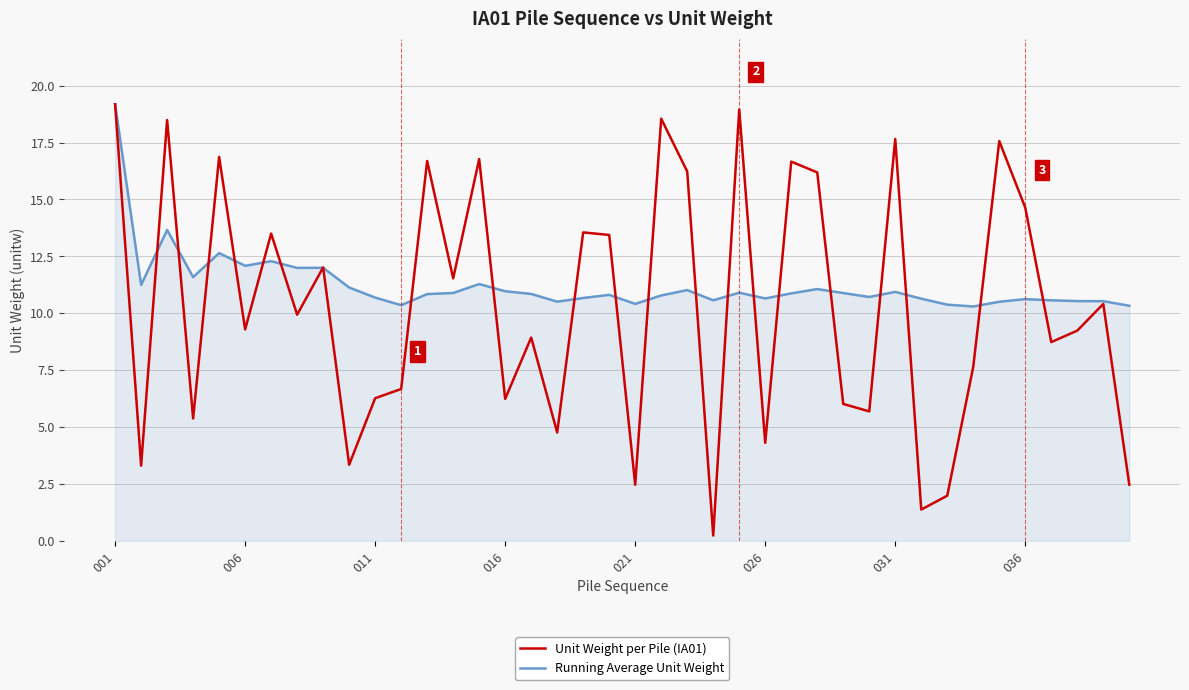

How many interior local peaks does the Unit Weight per Pile (IA01) series have?

14